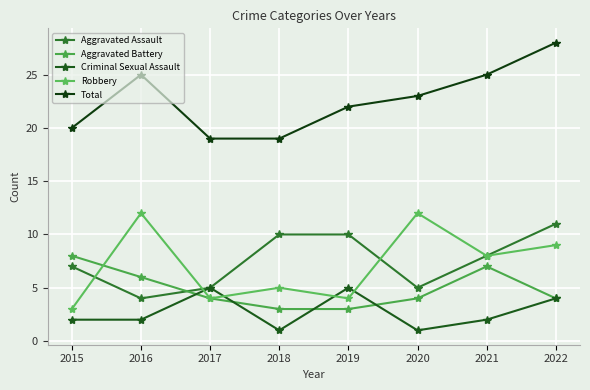

List the series in order of their peak value, lowest first.

Criminal Sexual Assault, Aggravated Battery, Aggravated Assault, Robbery, Total